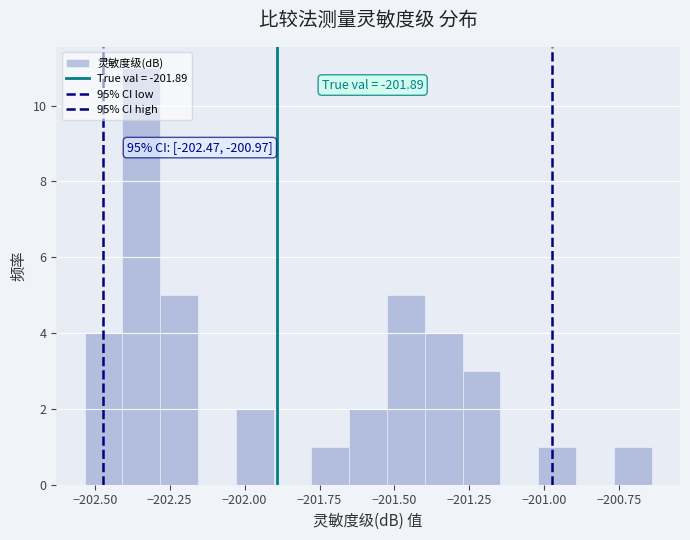

Read against the x-axis, roughly where is the centre of the tallest bar?

-202.35